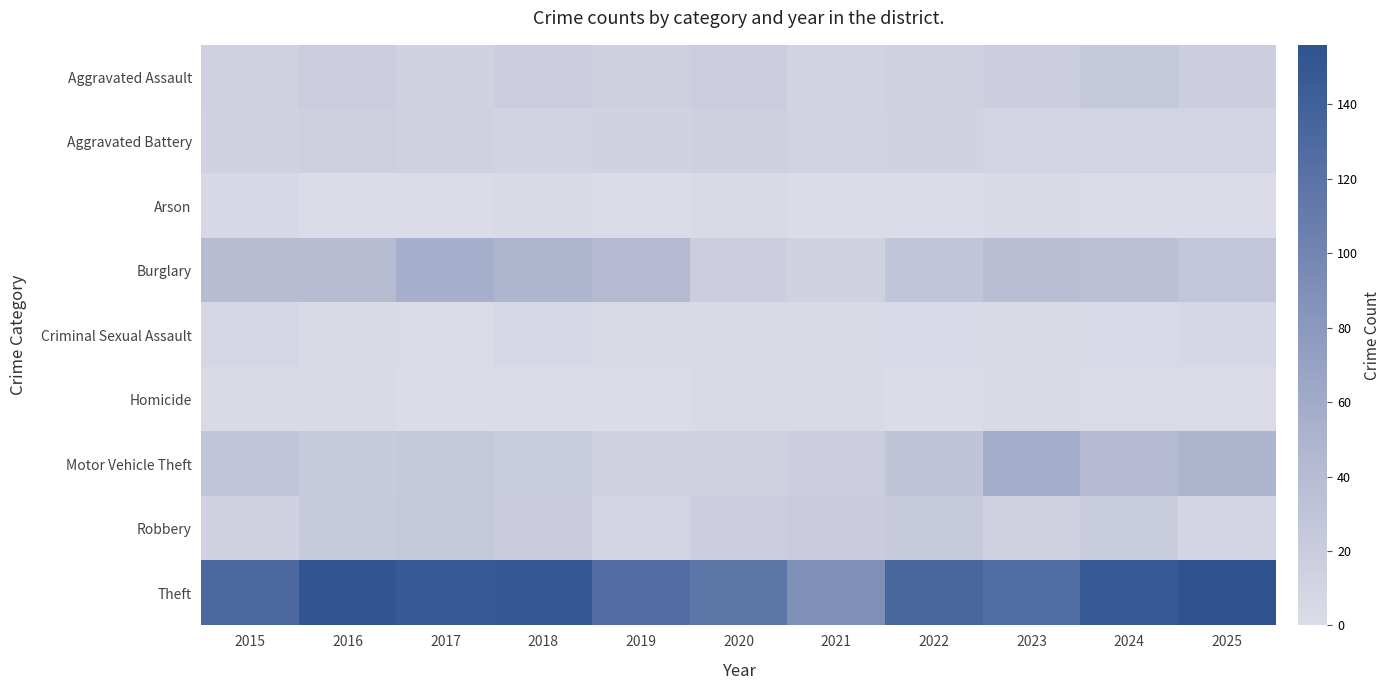

What is the spread (max minus min) of values at 2020?

114